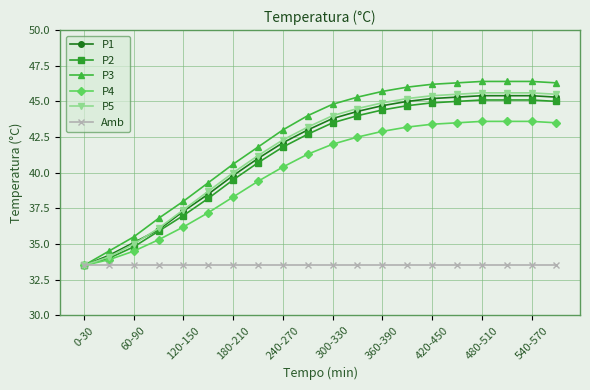

What is the value of the Amb point at the 6th from the left?

33.5